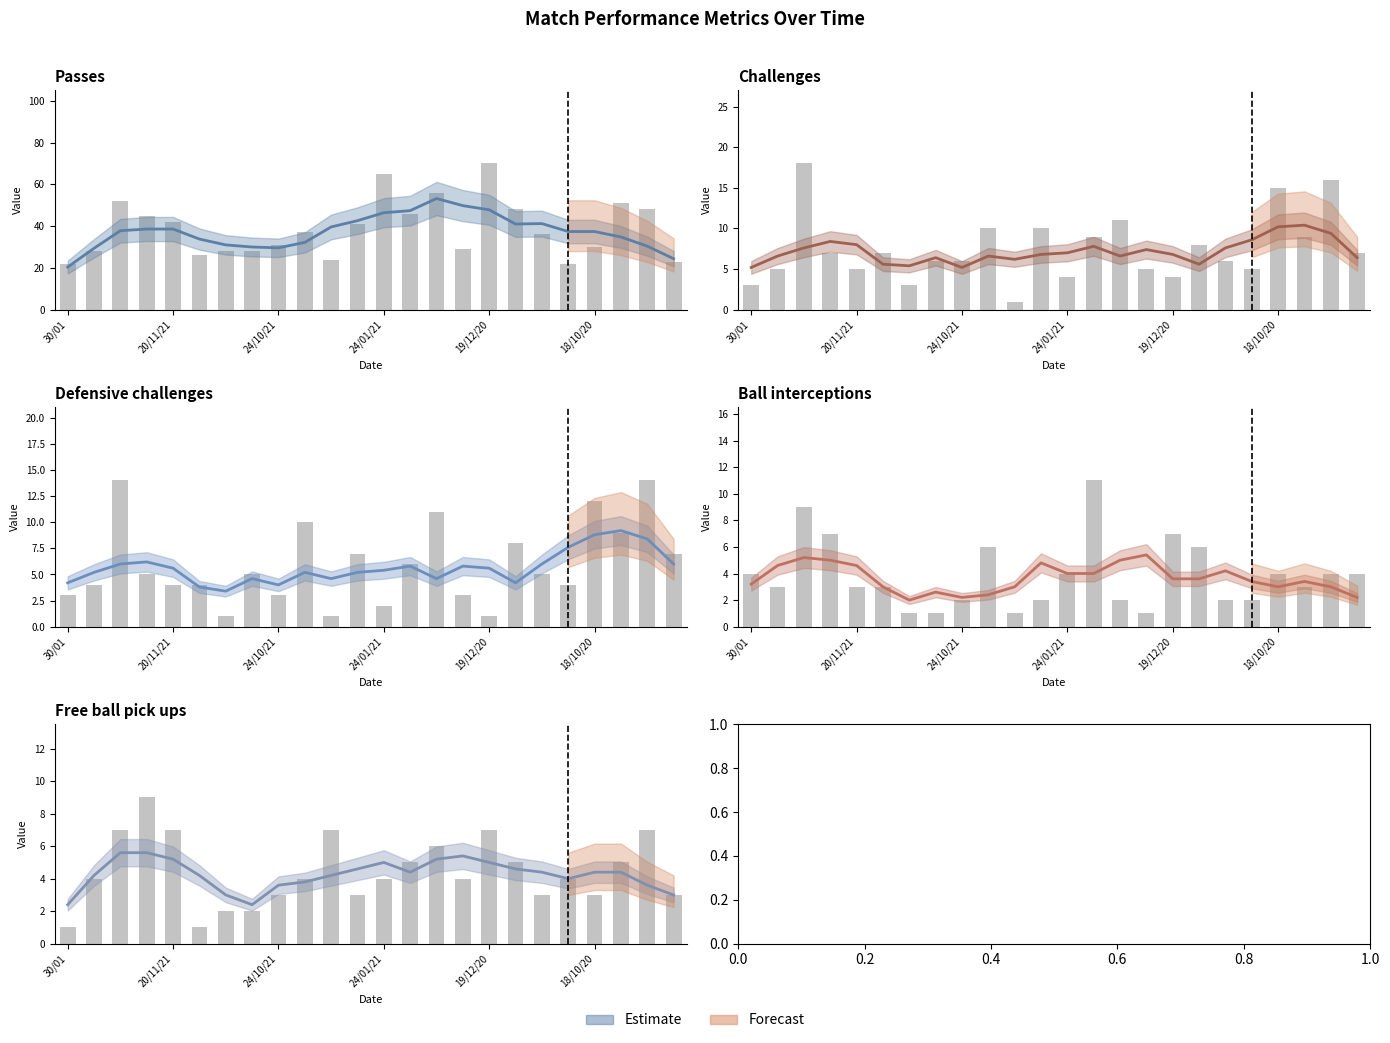

What is the average value of the Passes series?

39